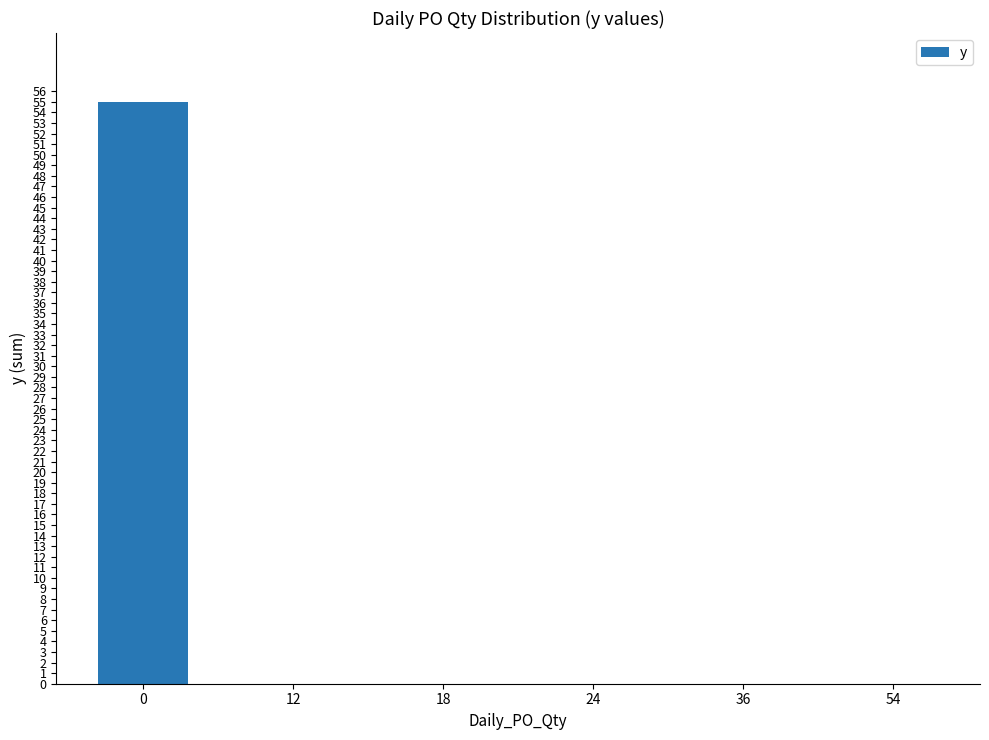

What is the maximum value shown in the chart?

55